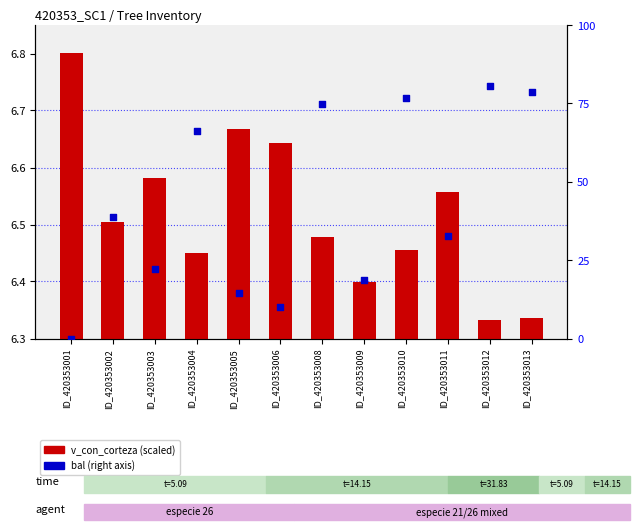

Which series has the largest total across all categories?

bal